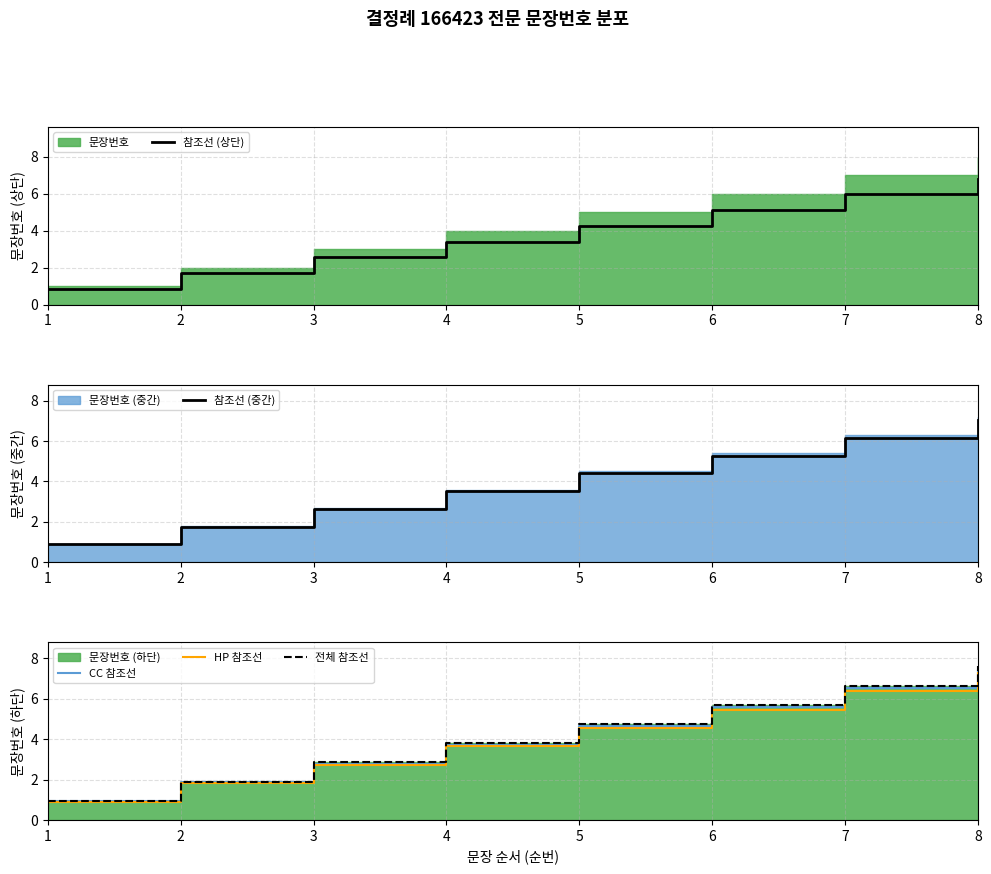

At which label does HP 참조선 first exceed 4?

5